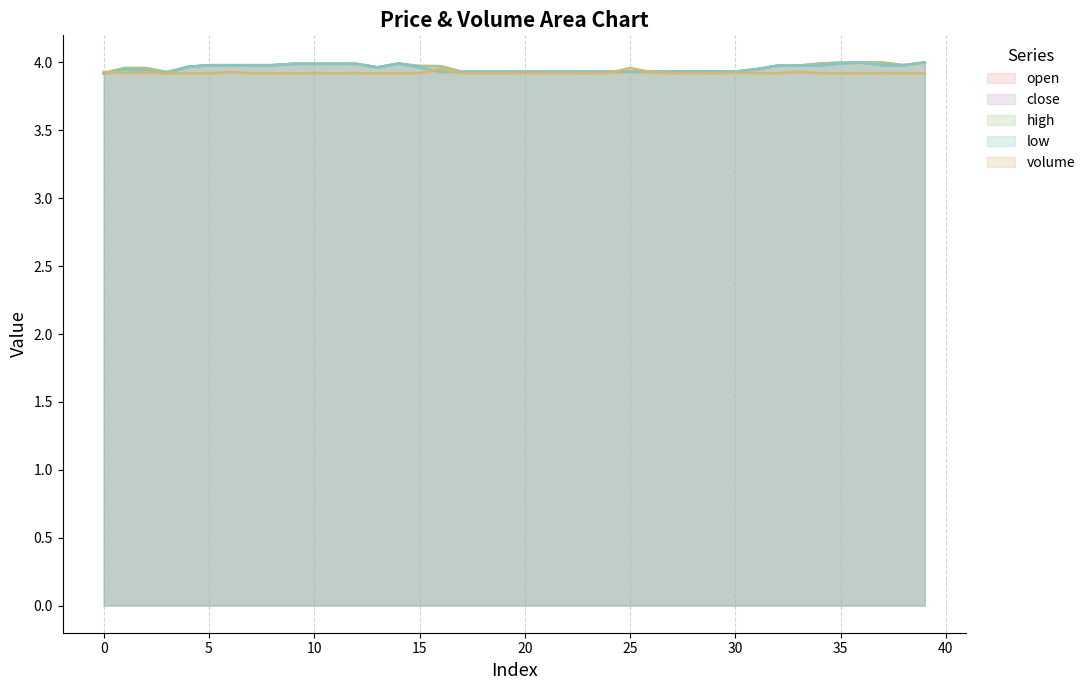

Does the chart have visible grid lines?

Yes